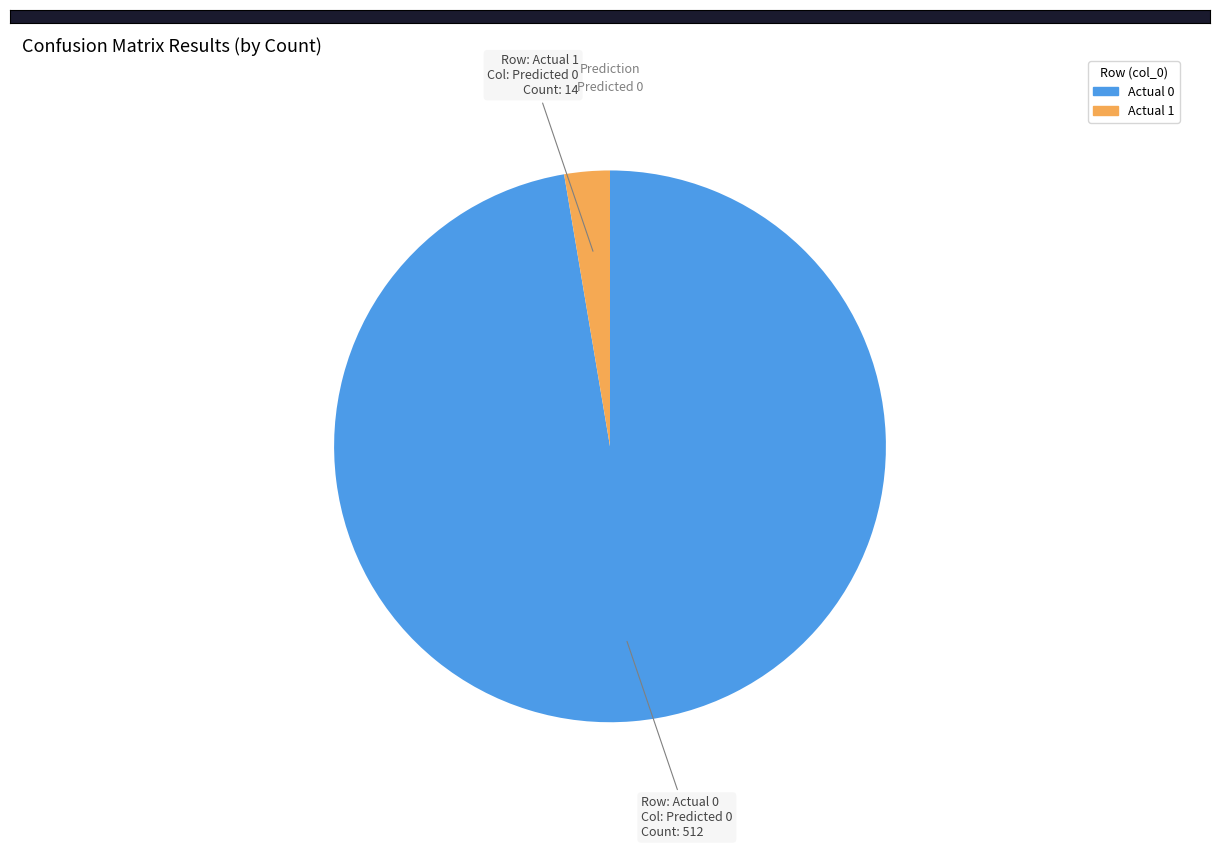

Does Actual 1 account for over 50% of the chart?

No